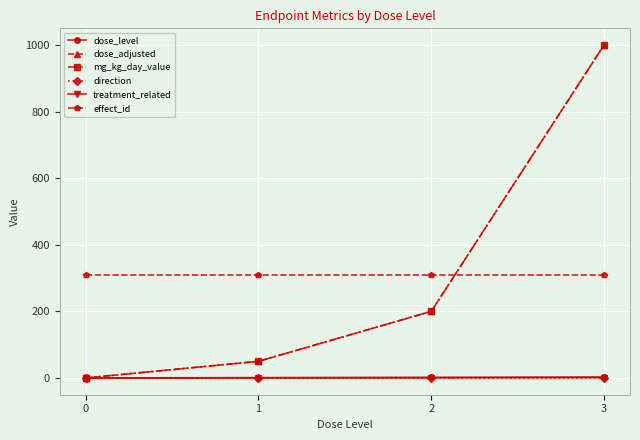

Does the chart have visible grid lines?

Yes